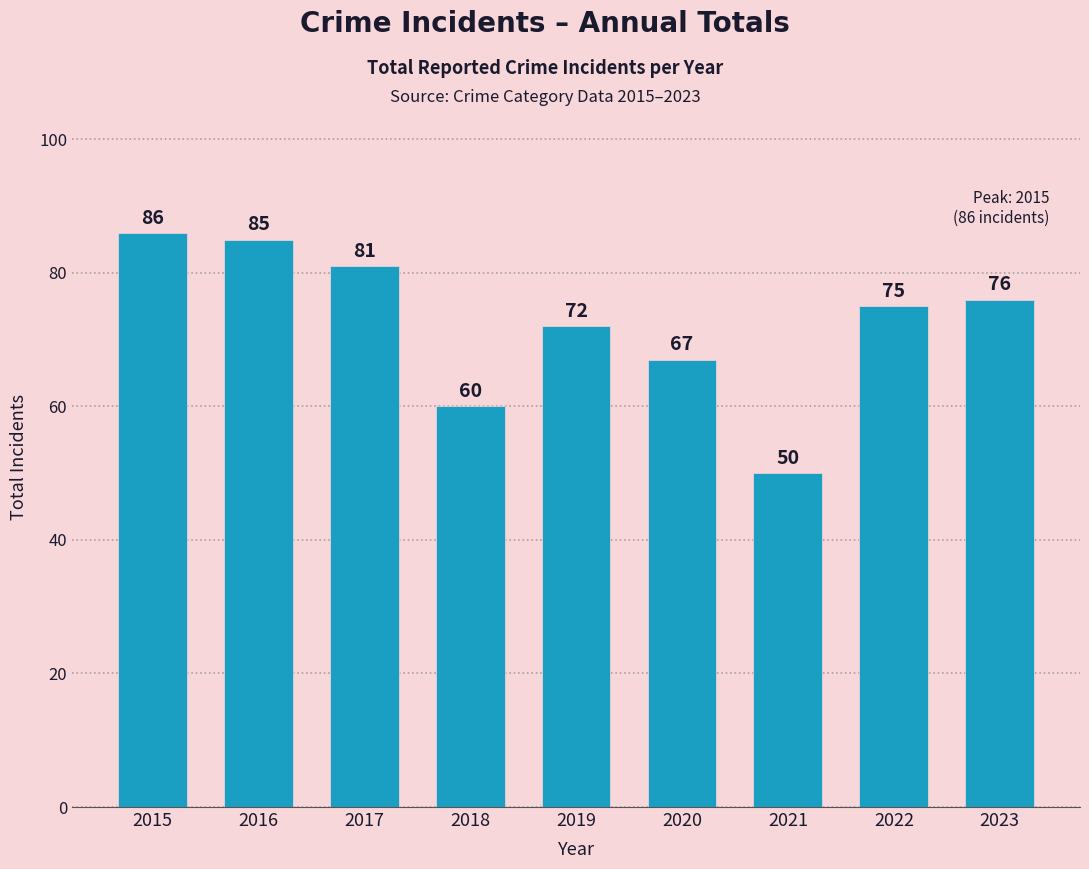

List the labels in order of value, largest first.

2015, 2016, 2017, 2023, 2022, 2019, 2020, 2018, 2021